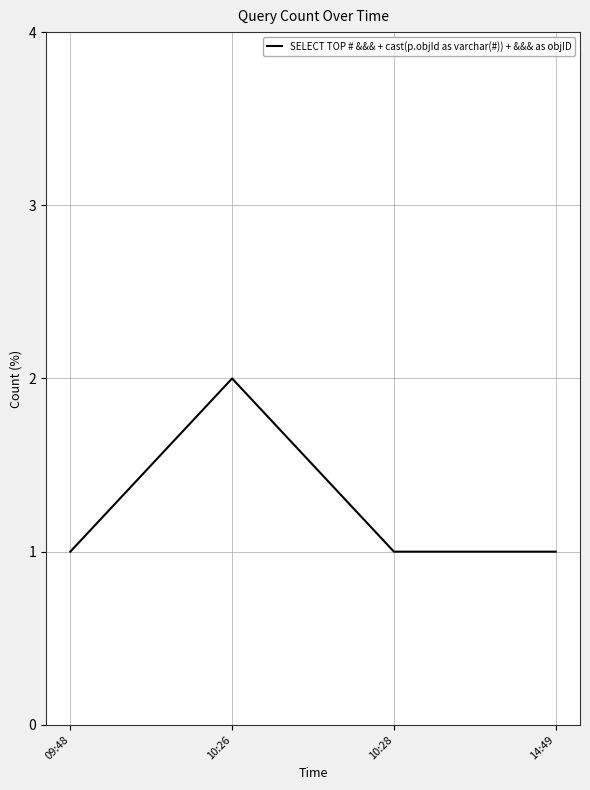

True or false: there are more than 2 points higher than both neighbors.

False